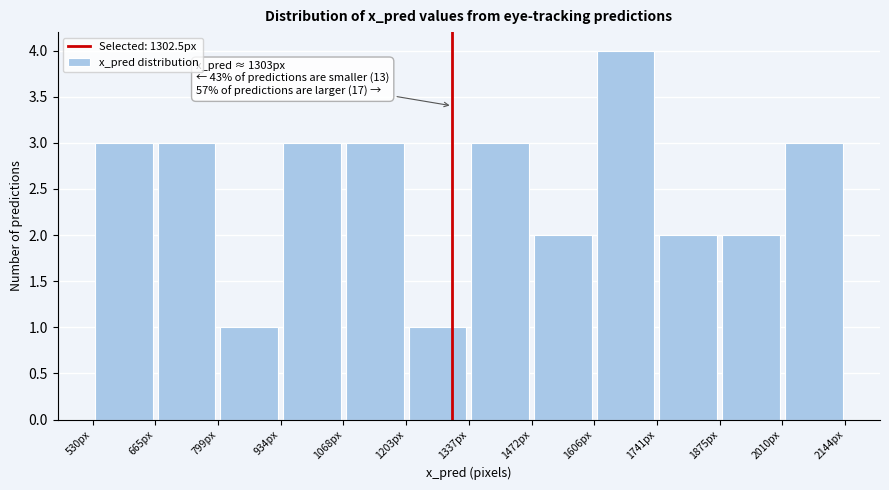

Which range on the x-axis has the tallest bar?

1600 to 1740